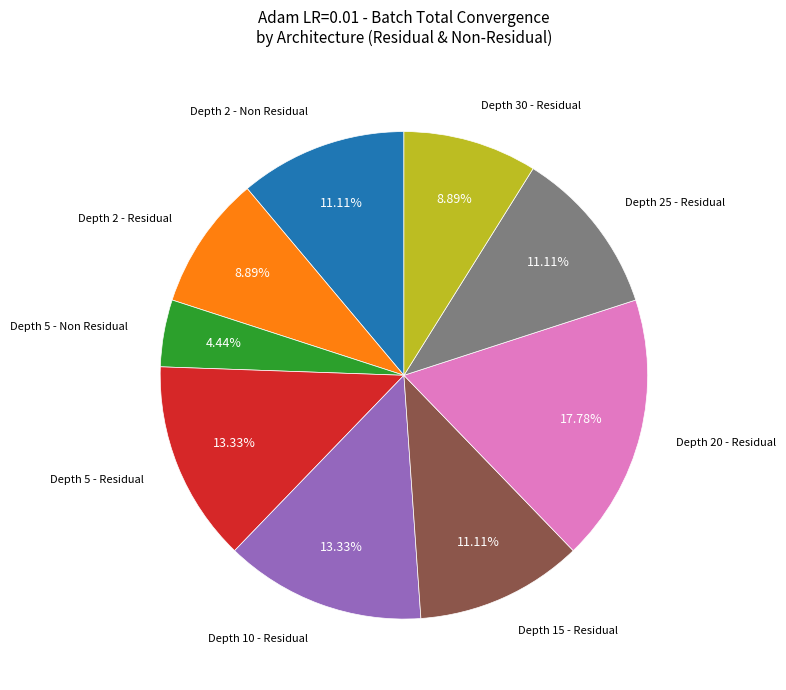

Is there a majority slice in this chart?

No